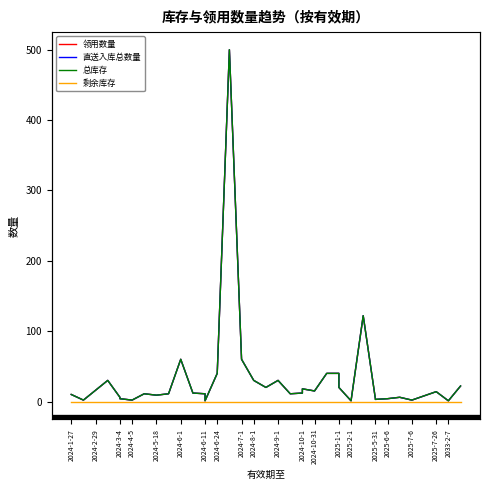

Reading left to right, what are all the values shown in this chart?

领用数量: 10	2	16	30	6	4	2	11	9	11	60	12	11	1	40	500	60	30	30	20	30	11	12	18	15	40	40	20	1	122	4	3	4	6	2	8	14	1	1	22
直送入库总数量: 10	2	16	30	6	4	2	11	9	11	60	12	11	1	40	500	60	30	30	20	30	11	12	18	15	40	40	20	1	122	4	3	4	6	2	8	14	1	1	22
总库存: 10	2	16	30	6	4	2	11	9	11	60	12	11	1	40	500	60	30	30	20	30	11	12	18	15	40	40	20	1	122	4	3	4	6	2	8	14	1	1	22
剩余库存: 0	0	0	0	0	0	0	0	0	0	0	0	0	0	0	0	0	0	0	0	0	0	0	0	0	0	0	0	0	0	0	0	0	0	0	0	0	0	0	0